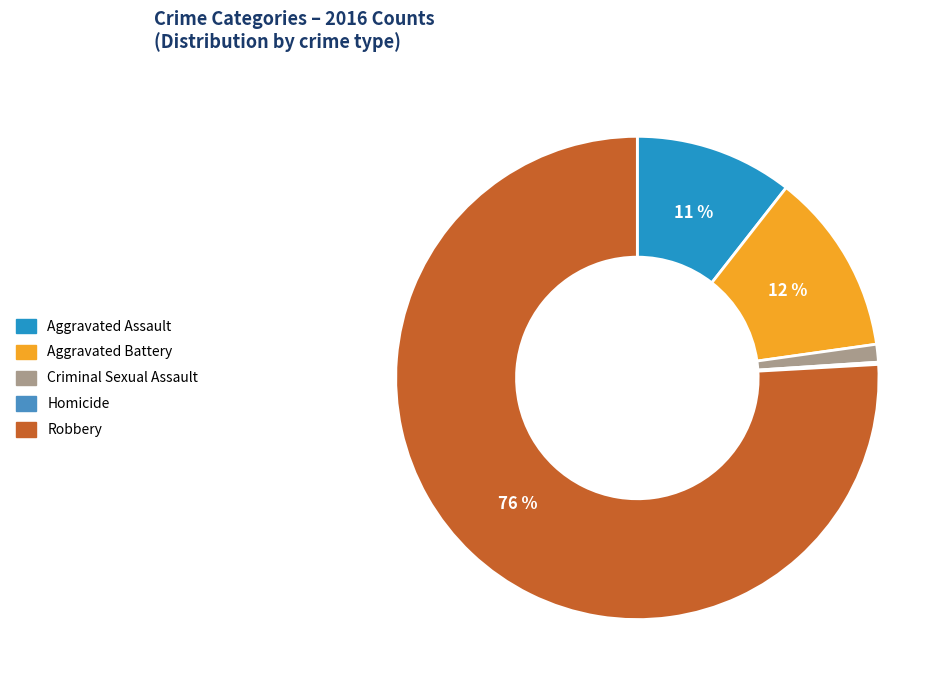

Which category accounts for the majority?

Robbery